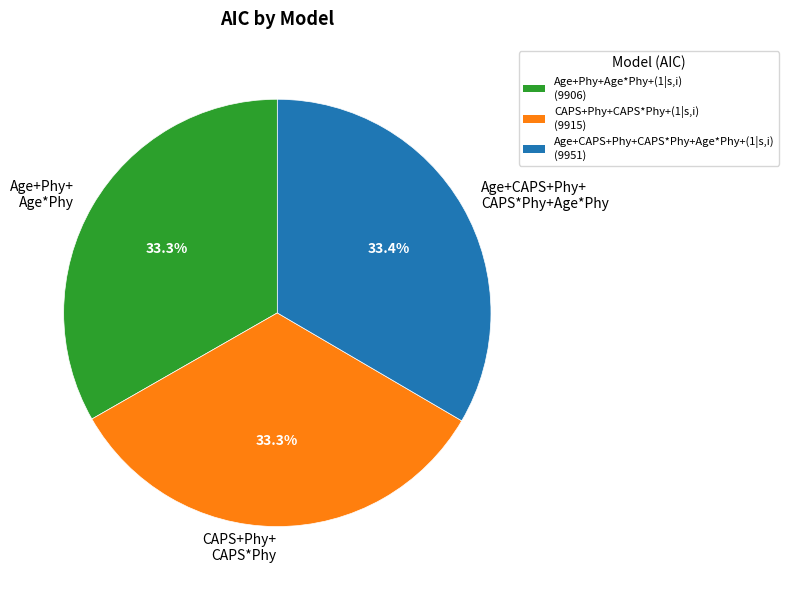

Approximately how many times larger is the value at Age+Phy+ Age*Phy compared to Age+CAPS+Phy+ CAPS*Phy+Age*Phy?

1.0